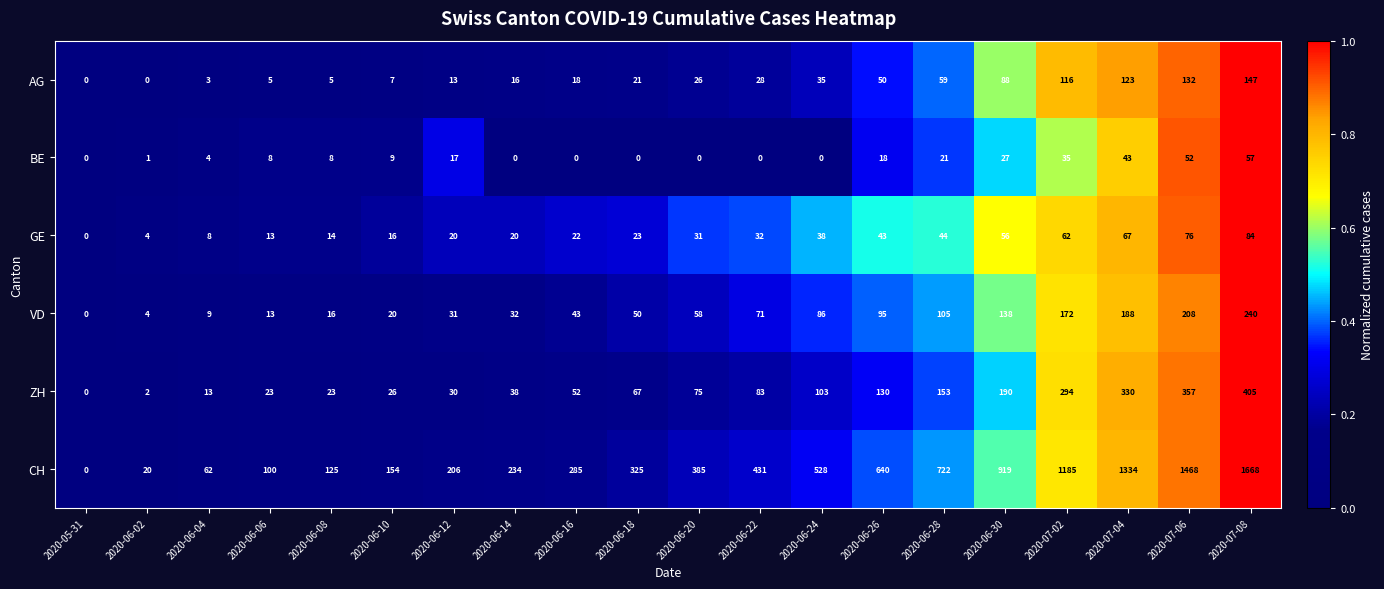

Is it true that VD equals 24 at 2020-06-18?

False